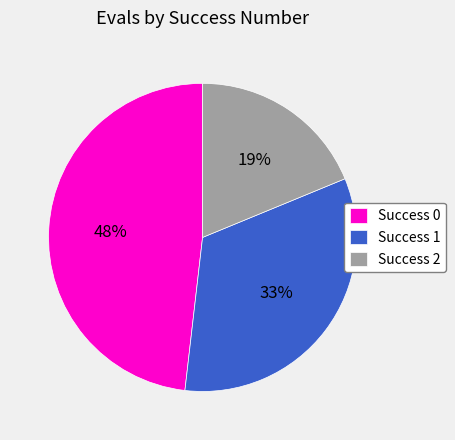

Is Success 1 the majority of the pie?

No